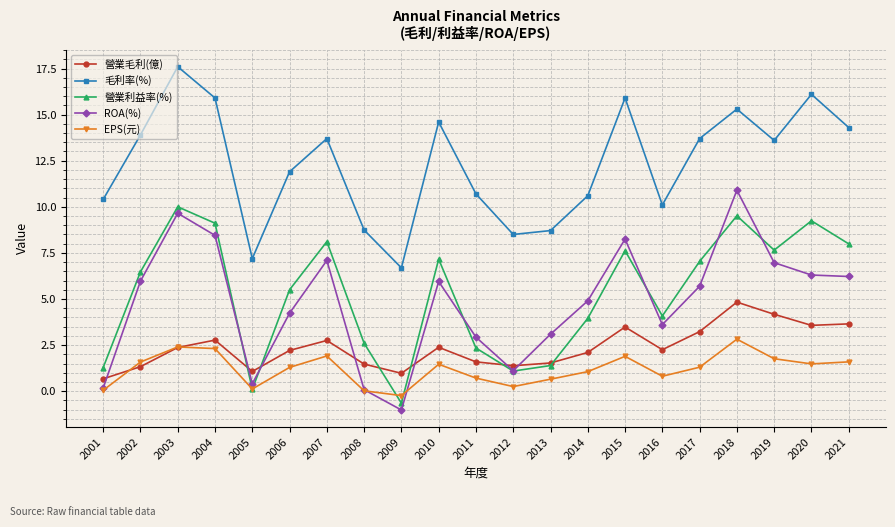

At which category does 毛利率(%) reach its first local valley?

2005